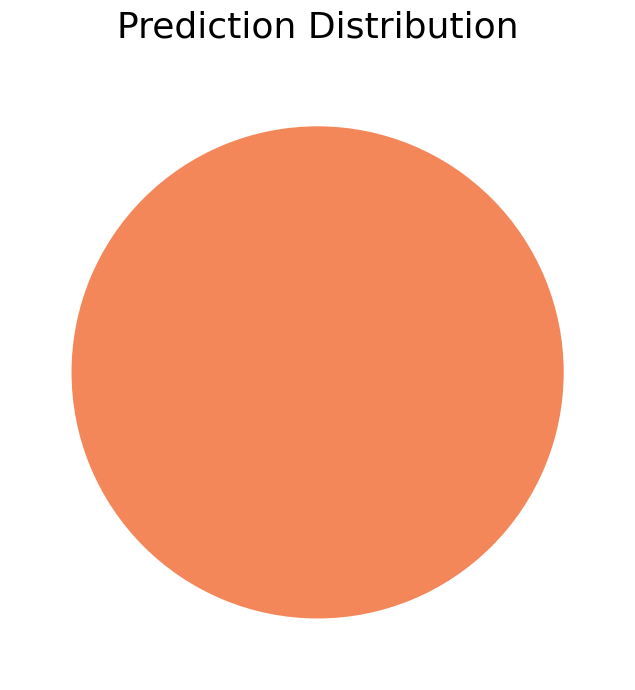

Which slice is the largest?

MAPE